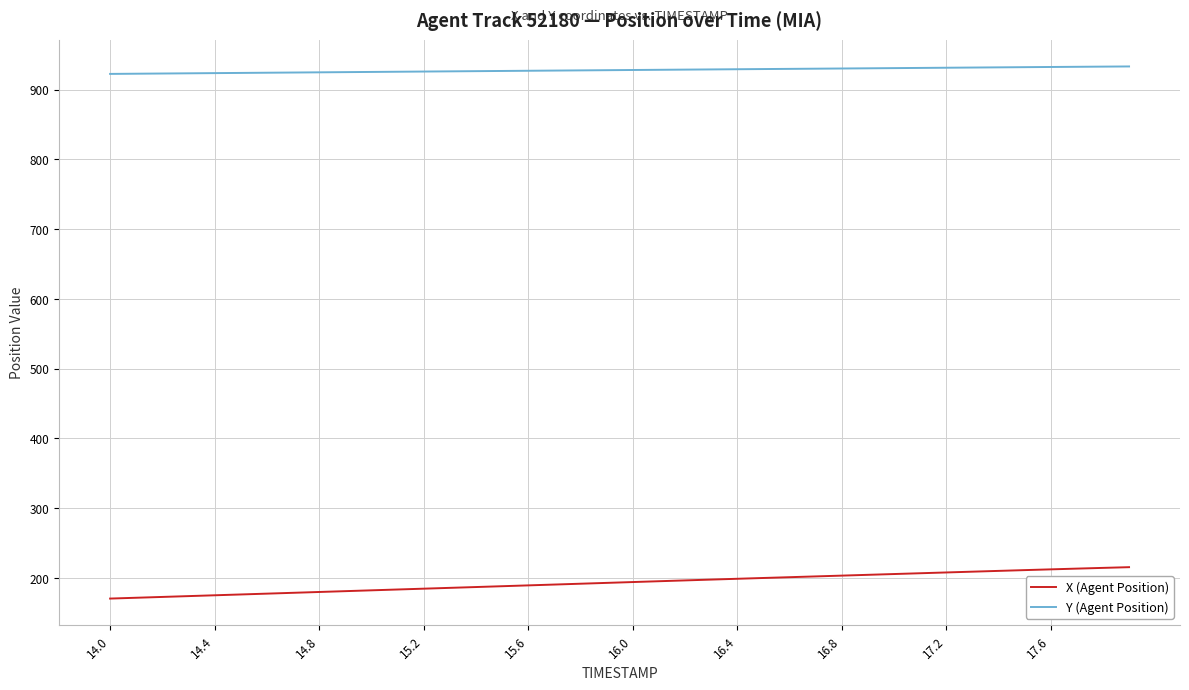

List the series in order of their overall mean, lowest first.

X (Agent Position), Y (Agent Position)